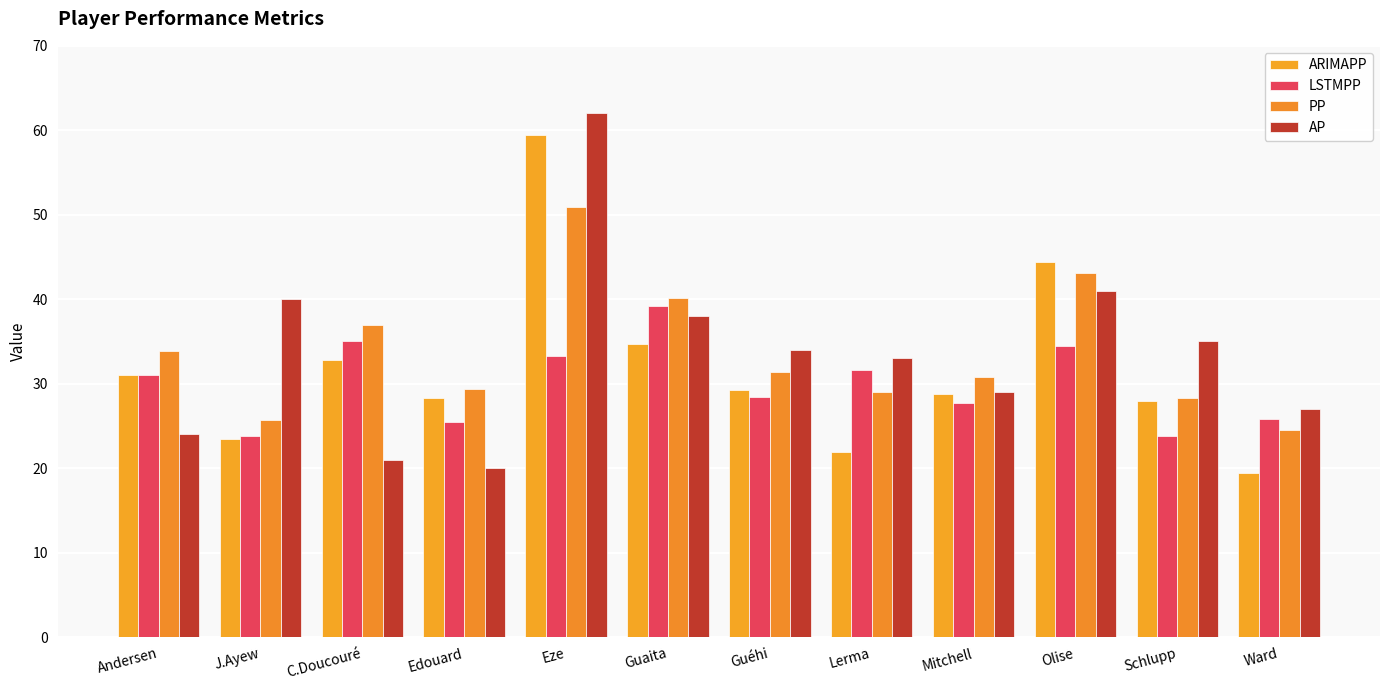

What are all the series names shown in the legend?

ARIMAPP, LSTMPP, PP, AP